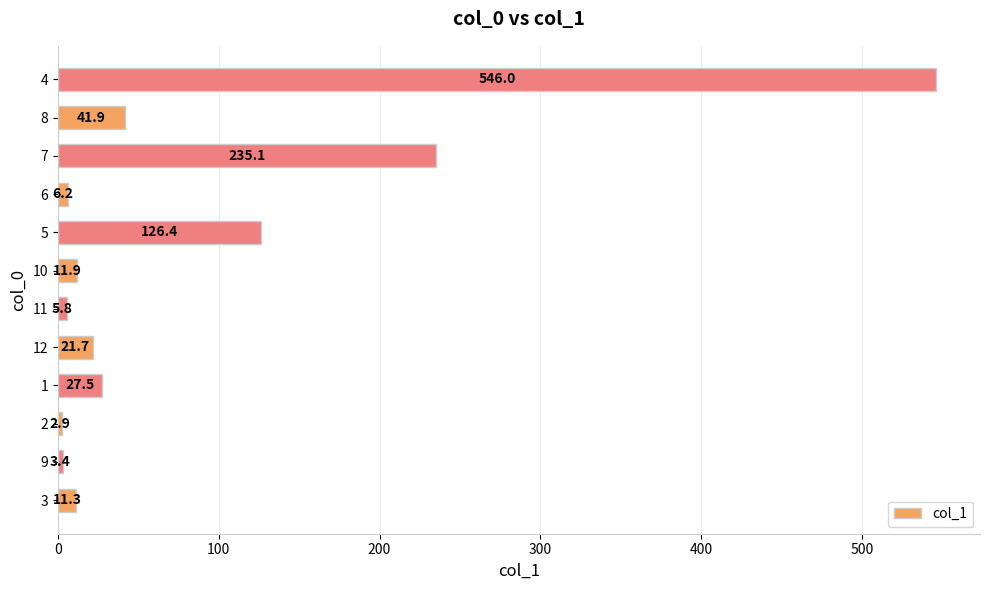

What is the change in value from 3 to 5?

+115.1